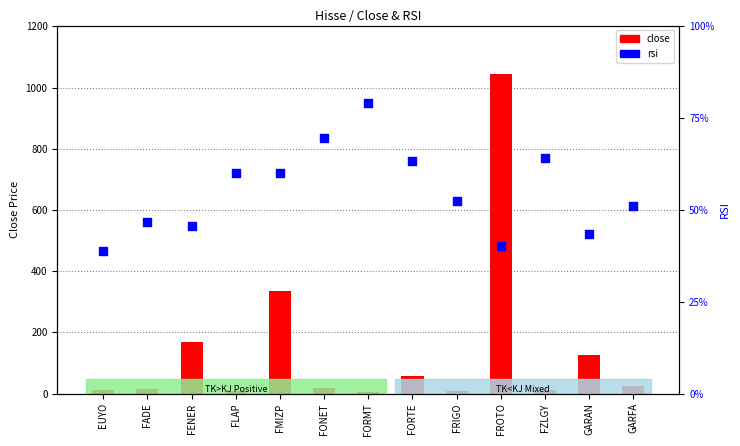

Which series has the largest total across all categories?

close